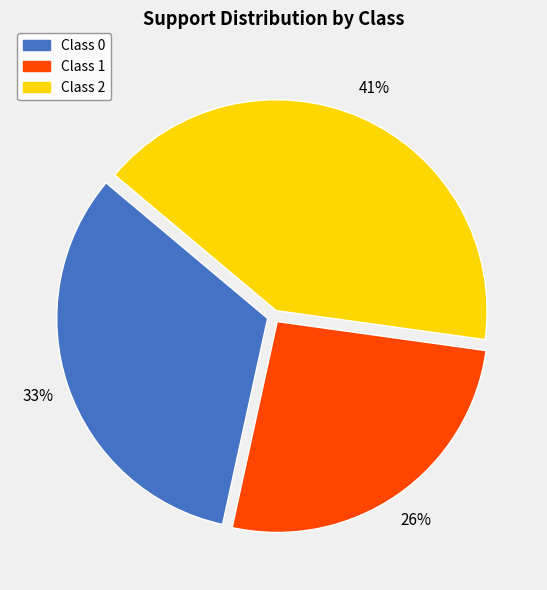

Which slice is the smallest?

Class 1